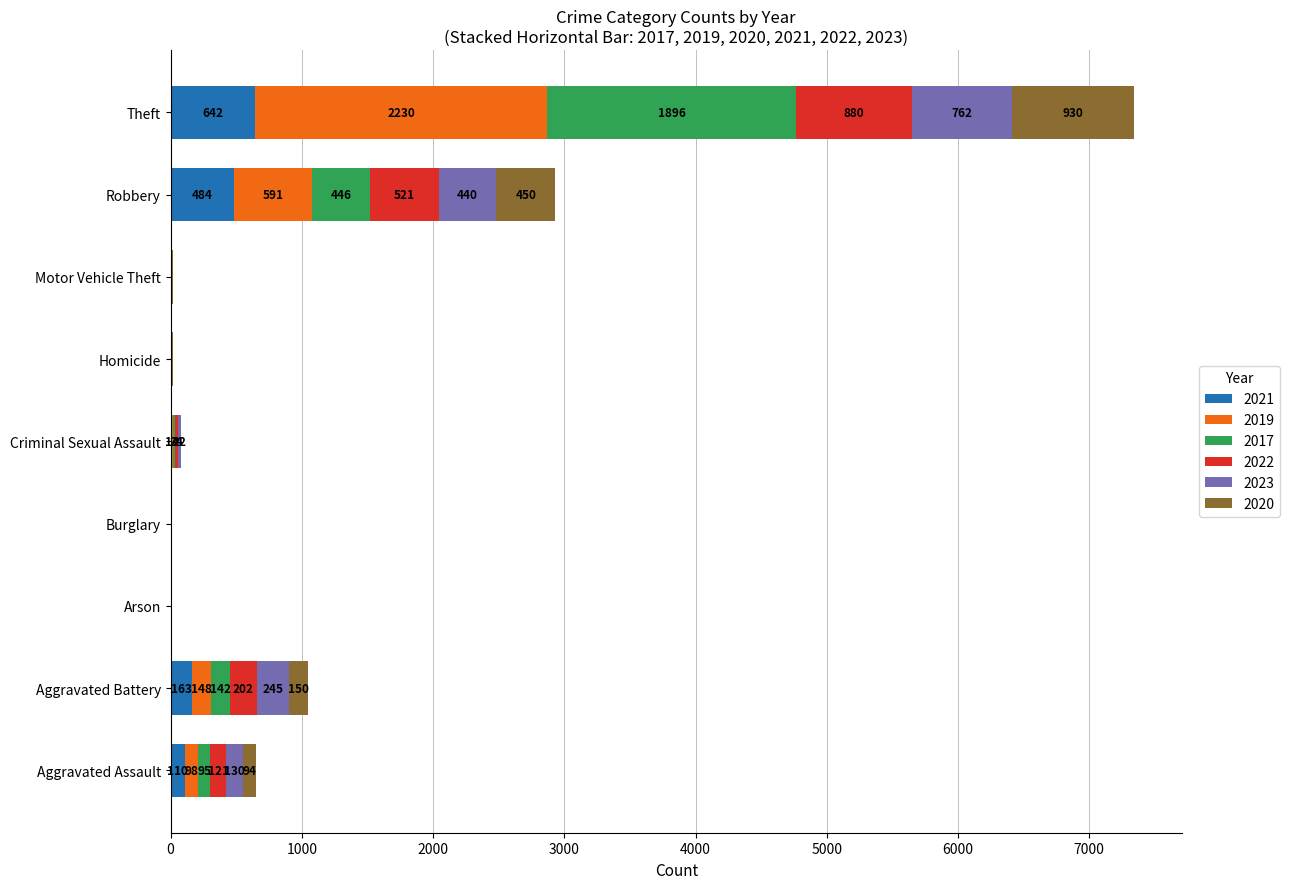

What is the highest value of the 2021 series?

642